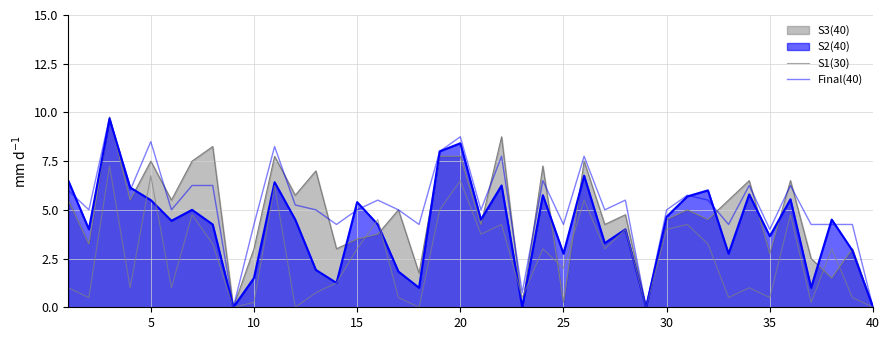

How many lines are shown in the chart?

4